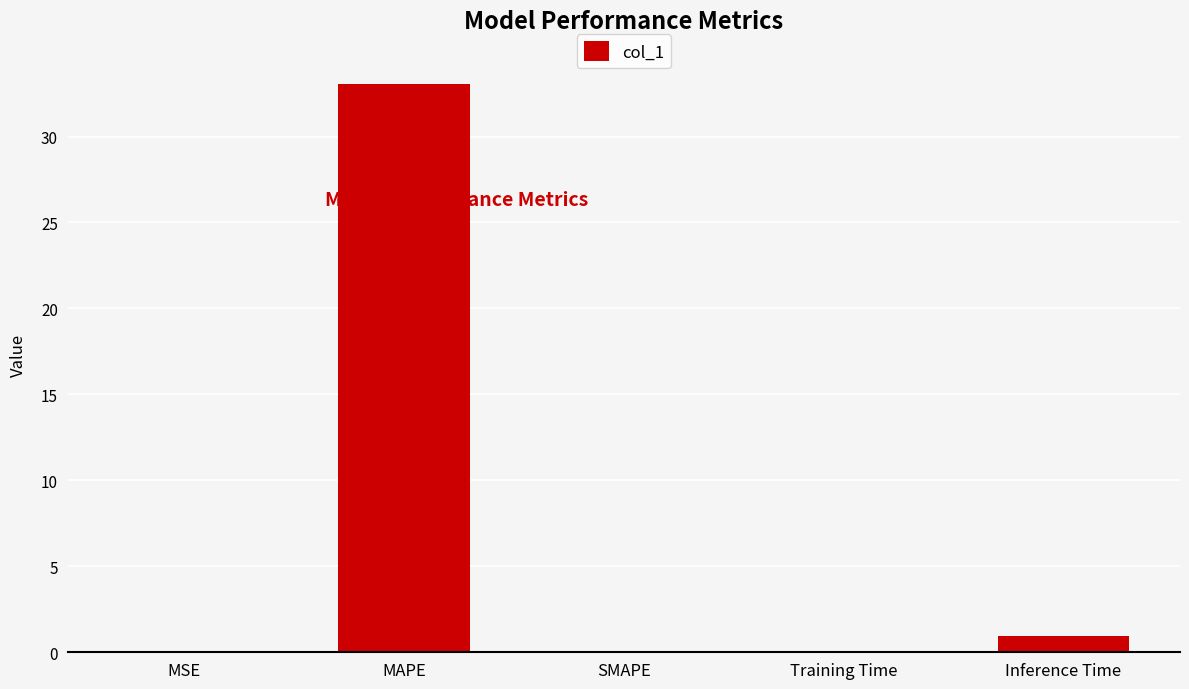

Is it true that the value at MAPE is 33.0?

True